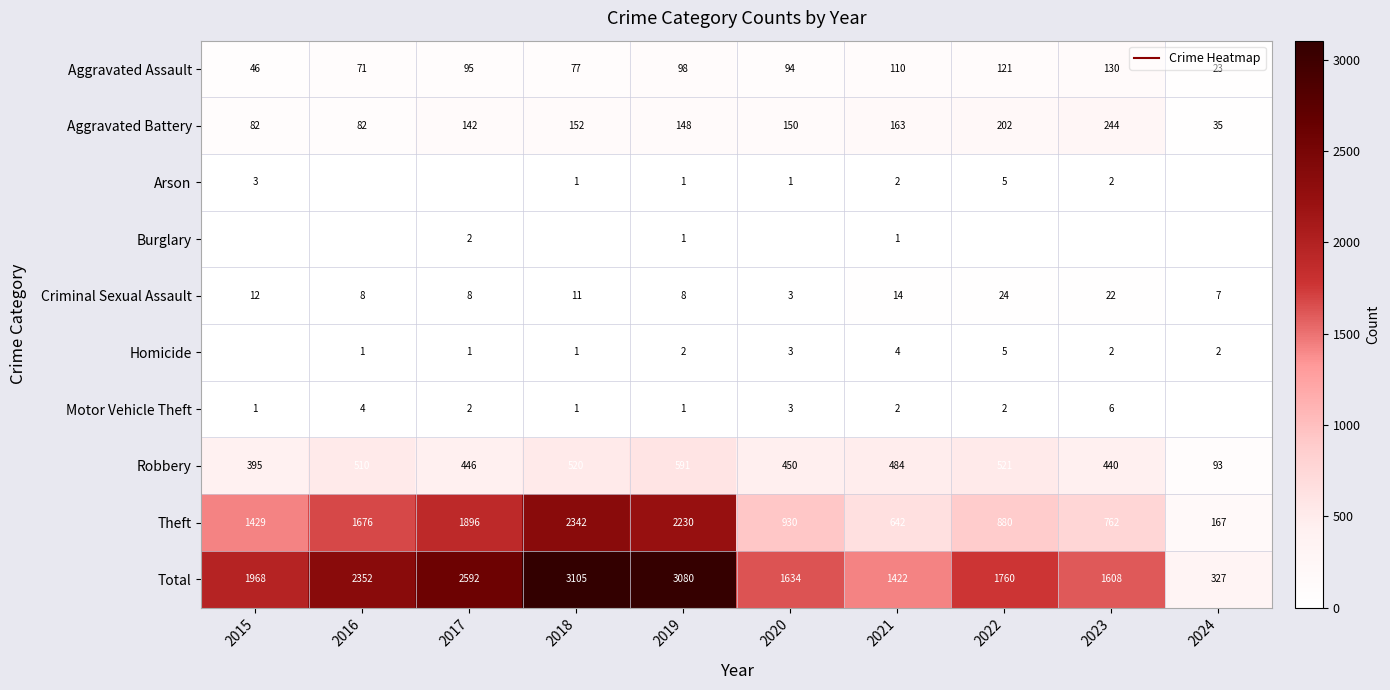

True or false: Aggravated Battery has a value of 251 at 2020.

False